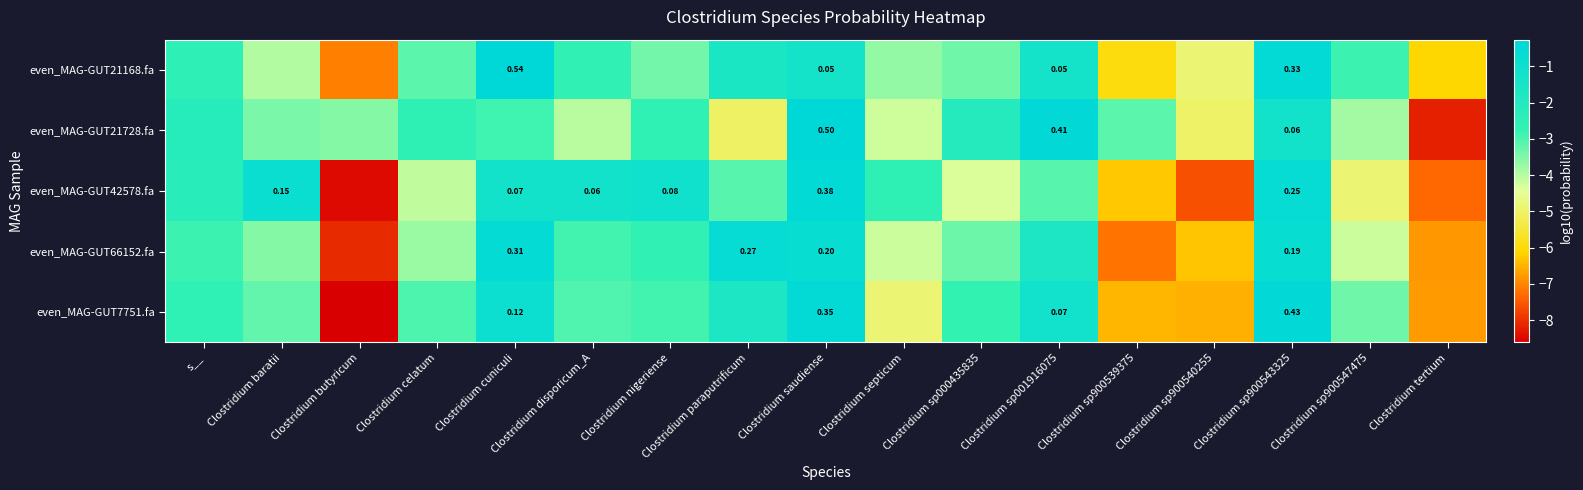

At which label does even_MAG-GUT42578.fa reach its peak?

Clostridium saudiense